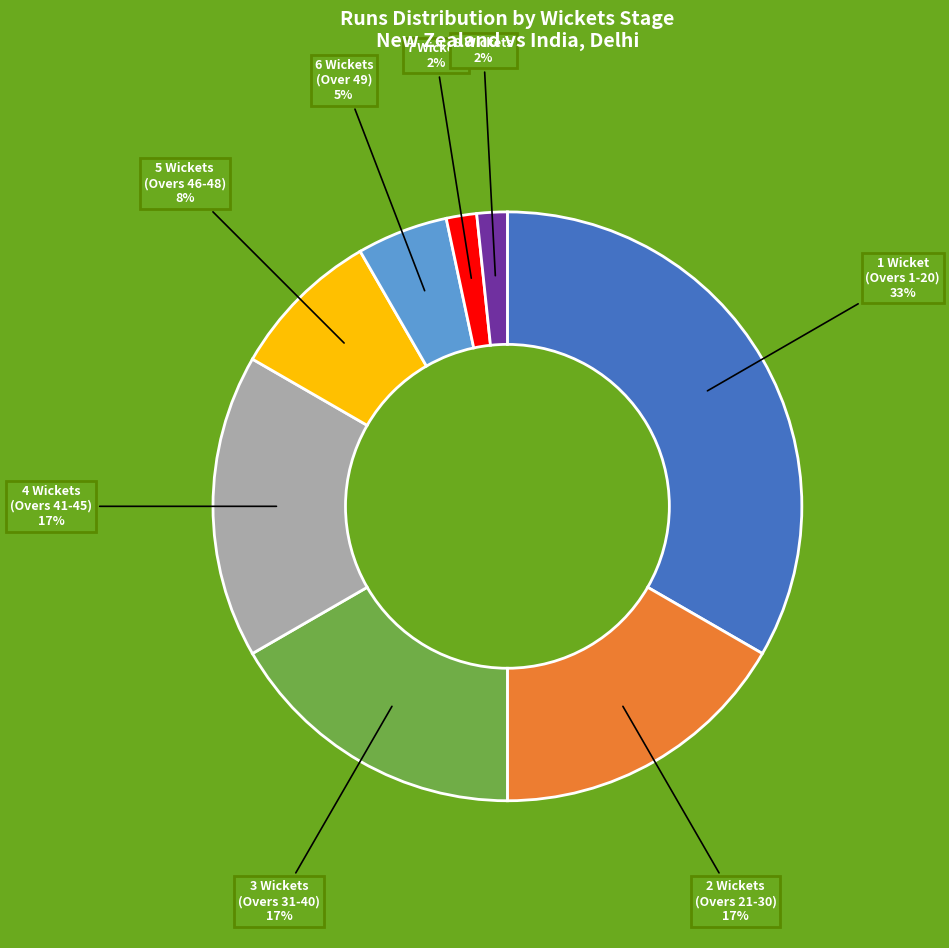

How many segments does this pie chart have?

8